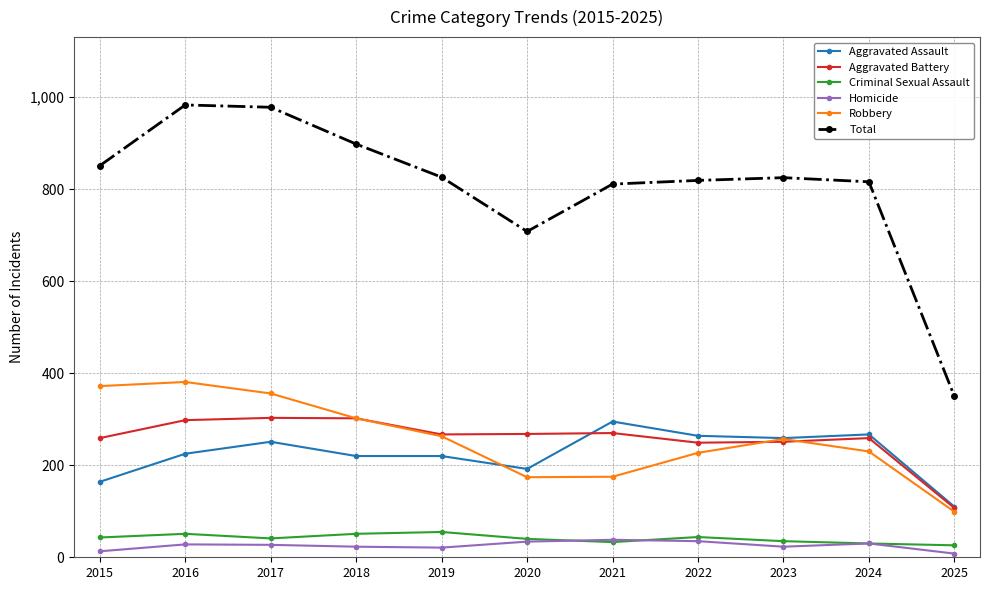

How many categories are shown in the chart?

11